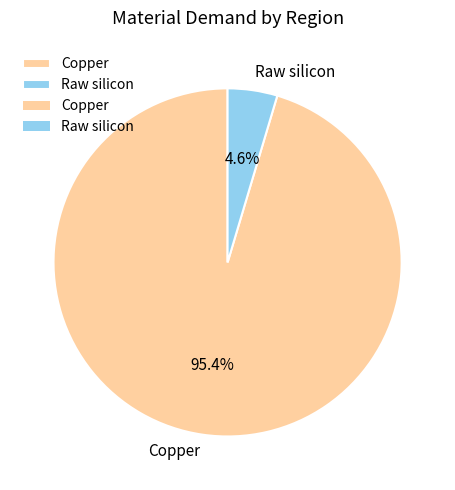

Does Raw silicon account for over 50% of the chart?

No